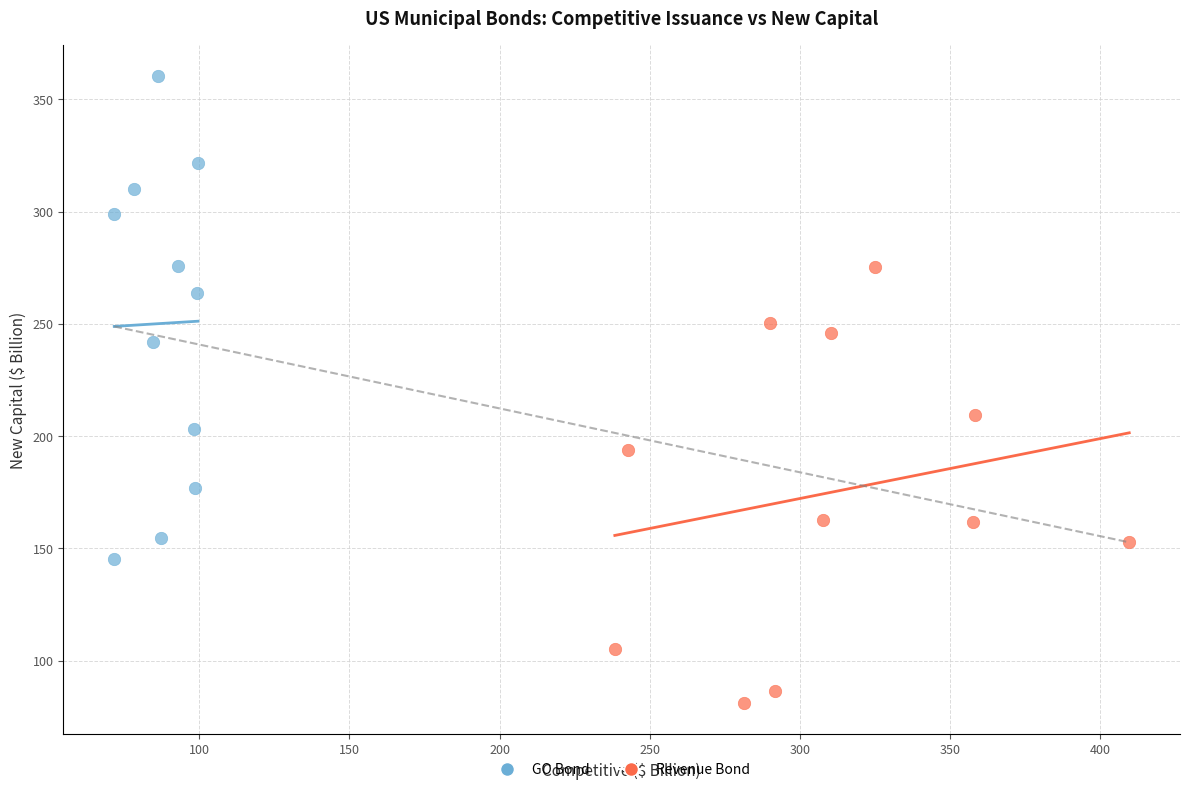

Which series contains the highest Y value?

GO Bond